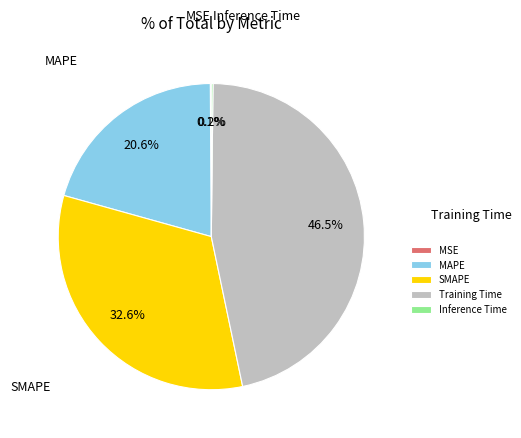

Which category has the biggest portion of the pie?

Training Time